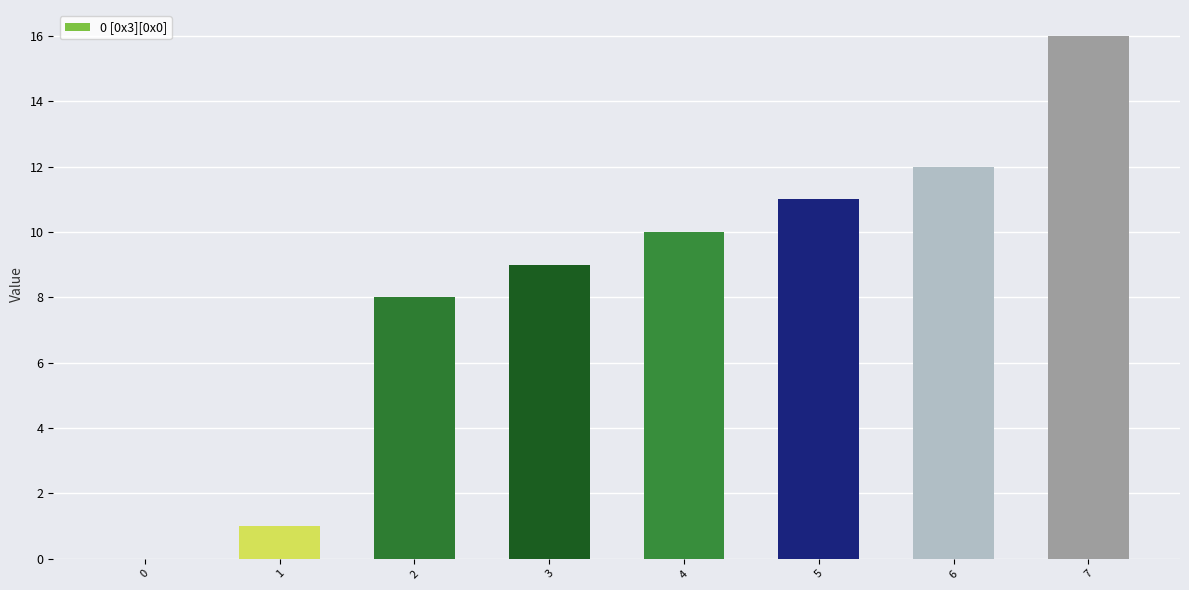

Reading left to right, extract all data points from this chart.

0=0	1=1	2=8	3=9	4=10	5=11	6=12	7=16